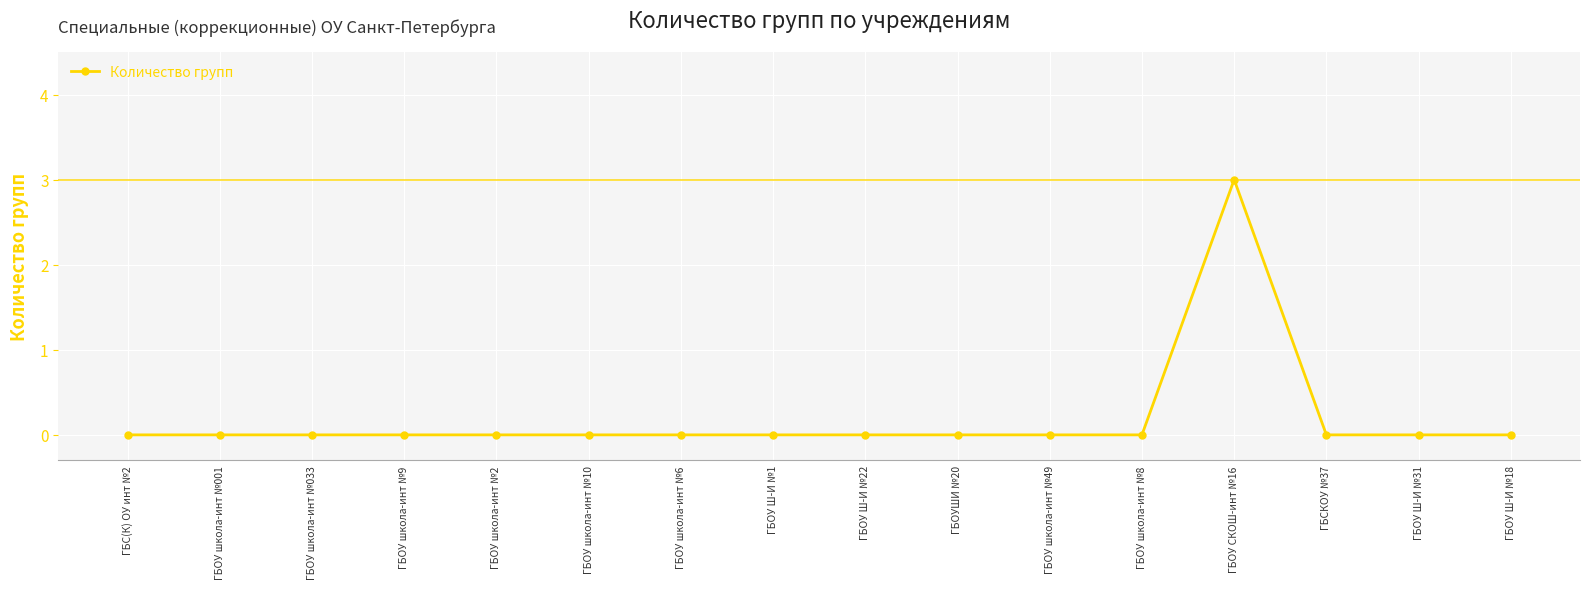

True or false: there are more than 0 points higher than both neighbors.

True